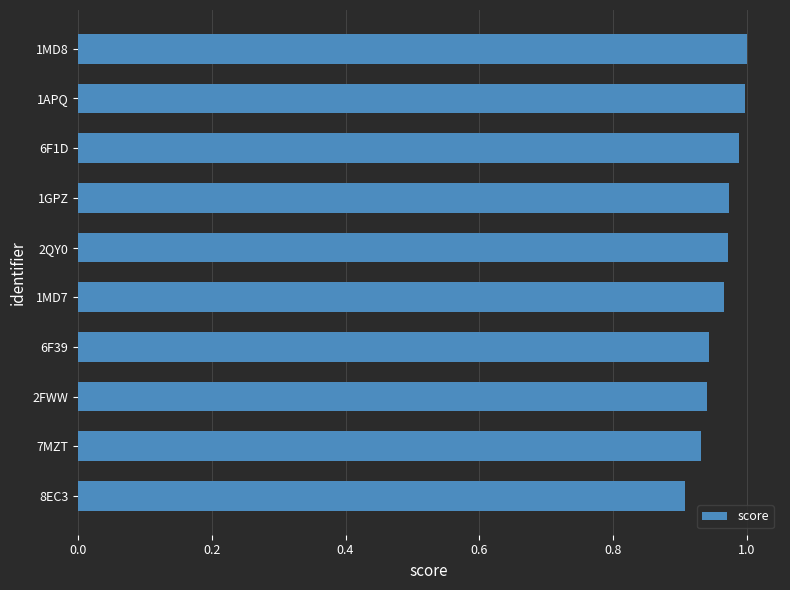

What is the difference between the maximum and second lowest values?

0.1